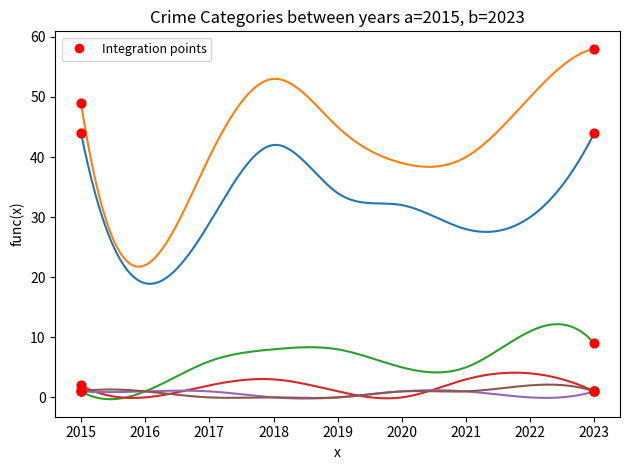

What is the greatest value displayed?

58.0